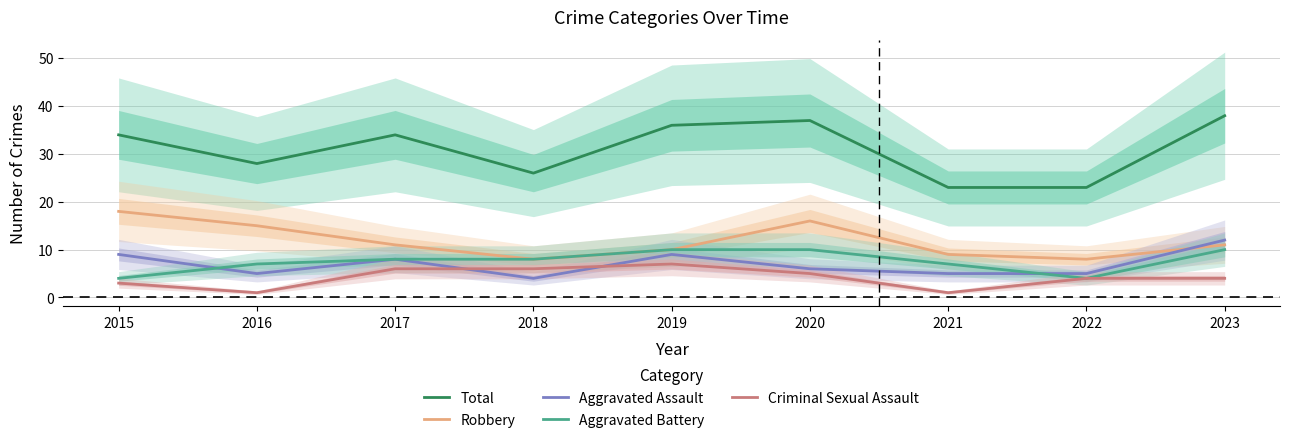

What are all the series names shown in the legend?

Total, Robbery, Aggravated Assault, Aggravated Battery, Criminal Sexual Assault